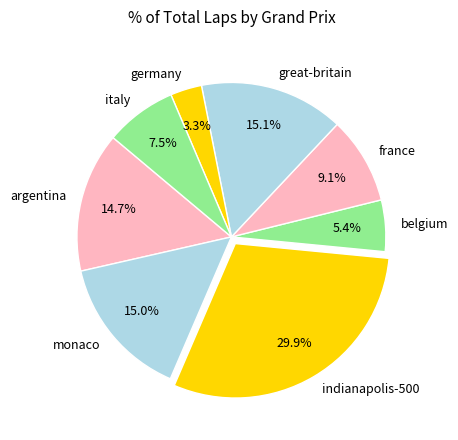

What is the ratio of the value at great-britain to the value at belgium?

2.8